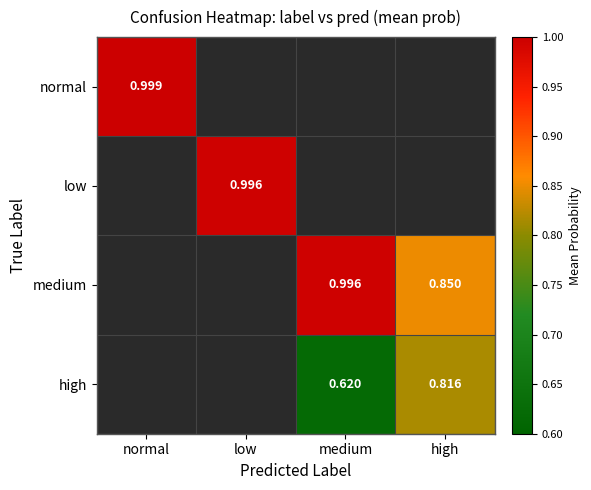

Is the value of low at high greater than the value of normal at normal?

No